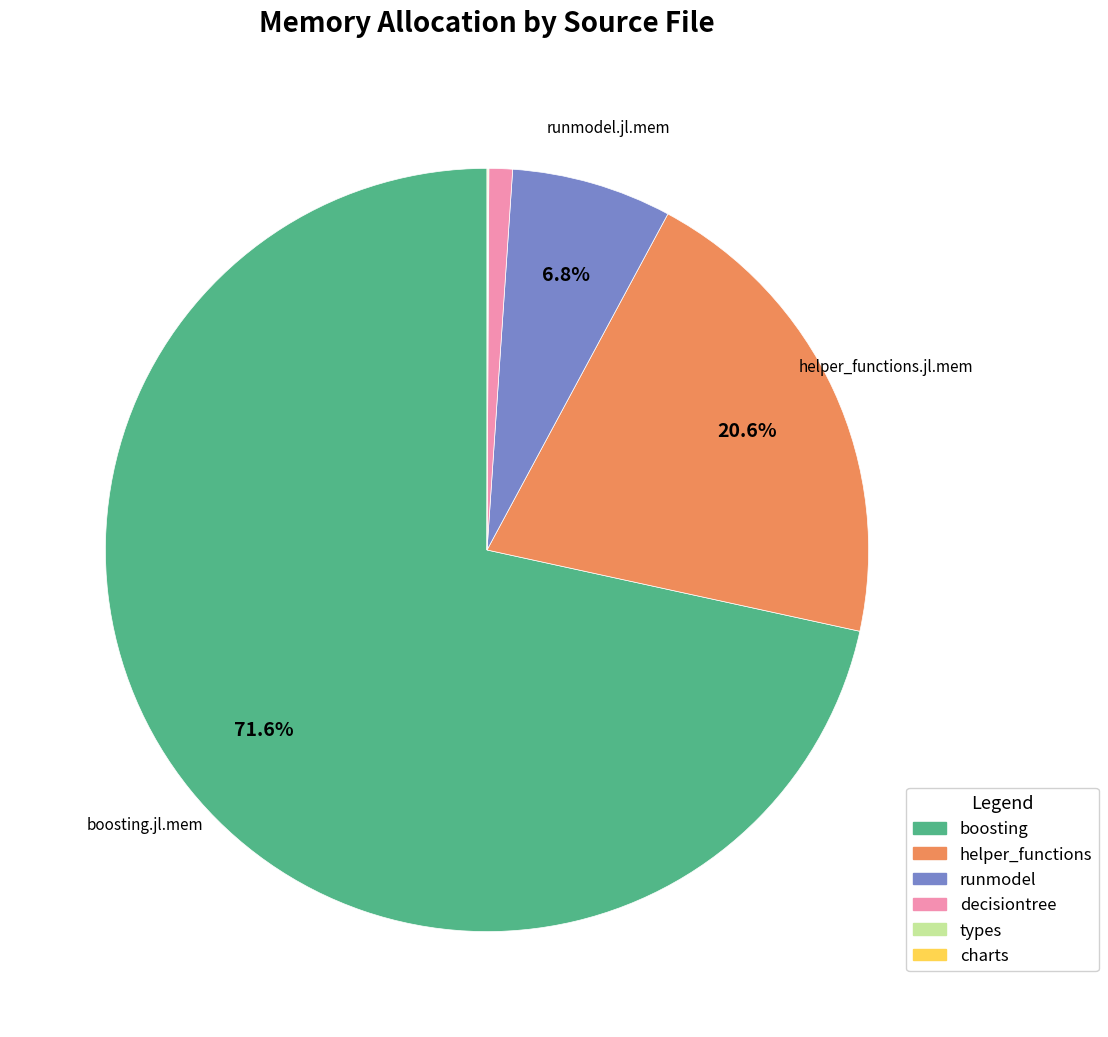

Does any single category account for the majority?

Yes